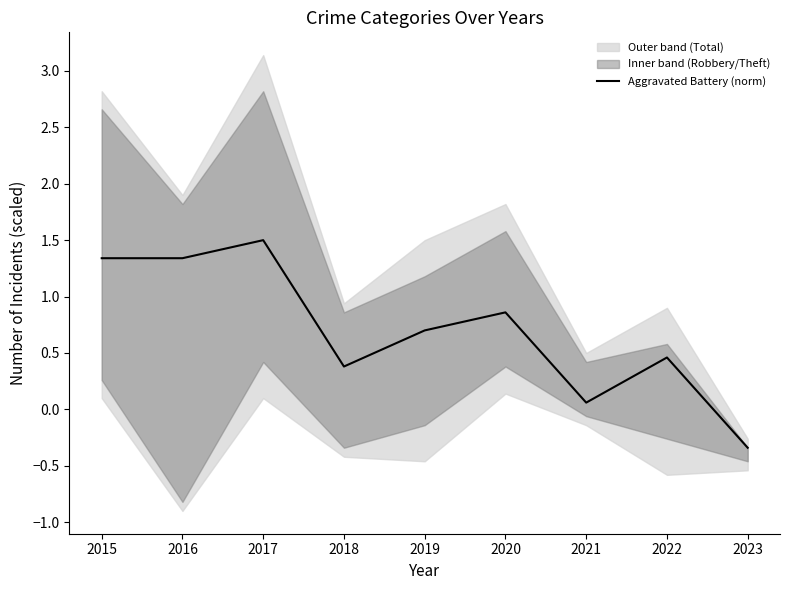

Reading left to right, transcribe all the data shown in this chart.

2015=1.3	2016=1.3	2017=1.5	2018=0.4	2019=0.7	2020=0.9	2021=0.1	2022=0.5	2023=-0.3